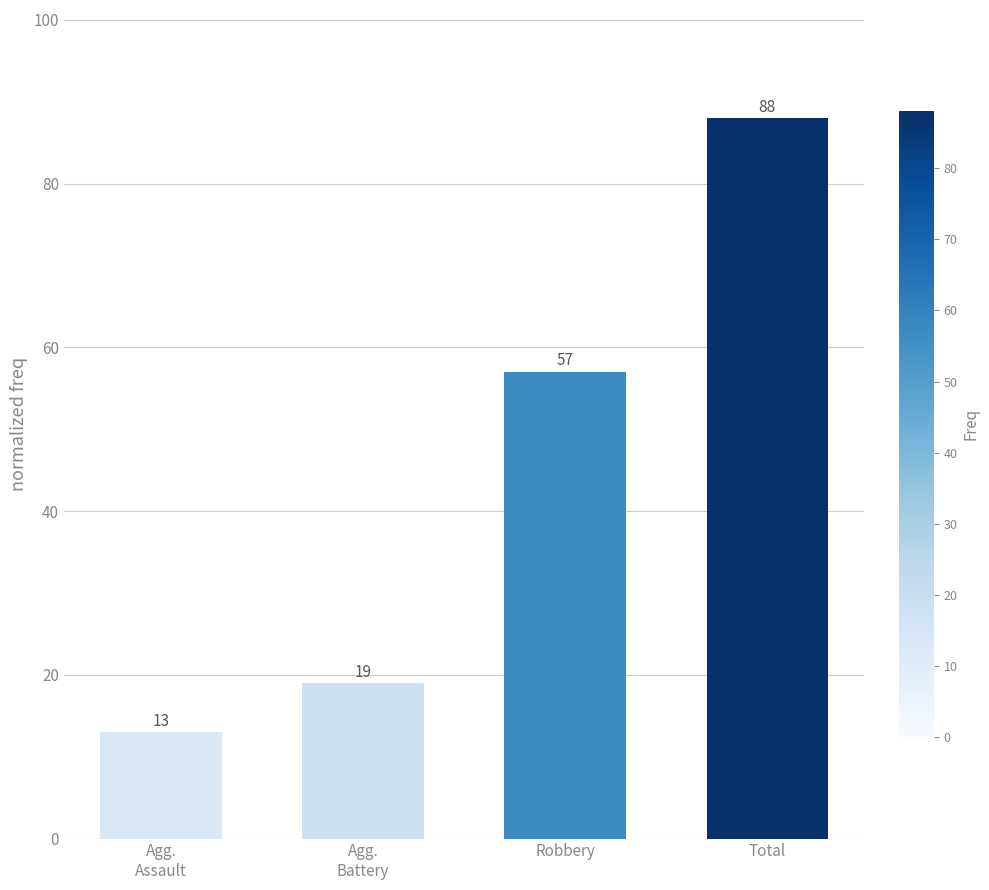

The chart shows a value of 57 at Robbery. True or false?

True